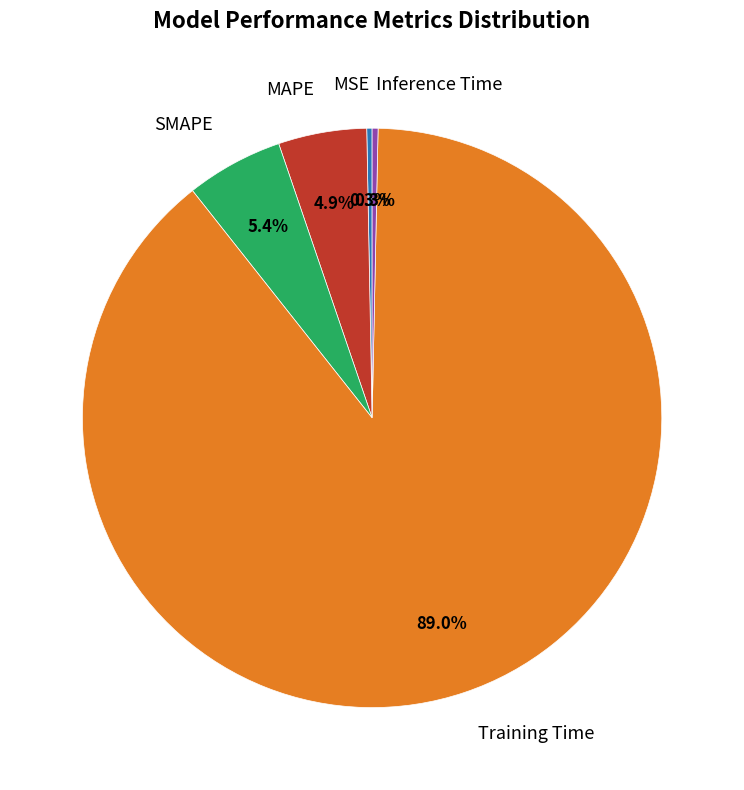

Is there any slice that represents more than half of the pie?

Yes